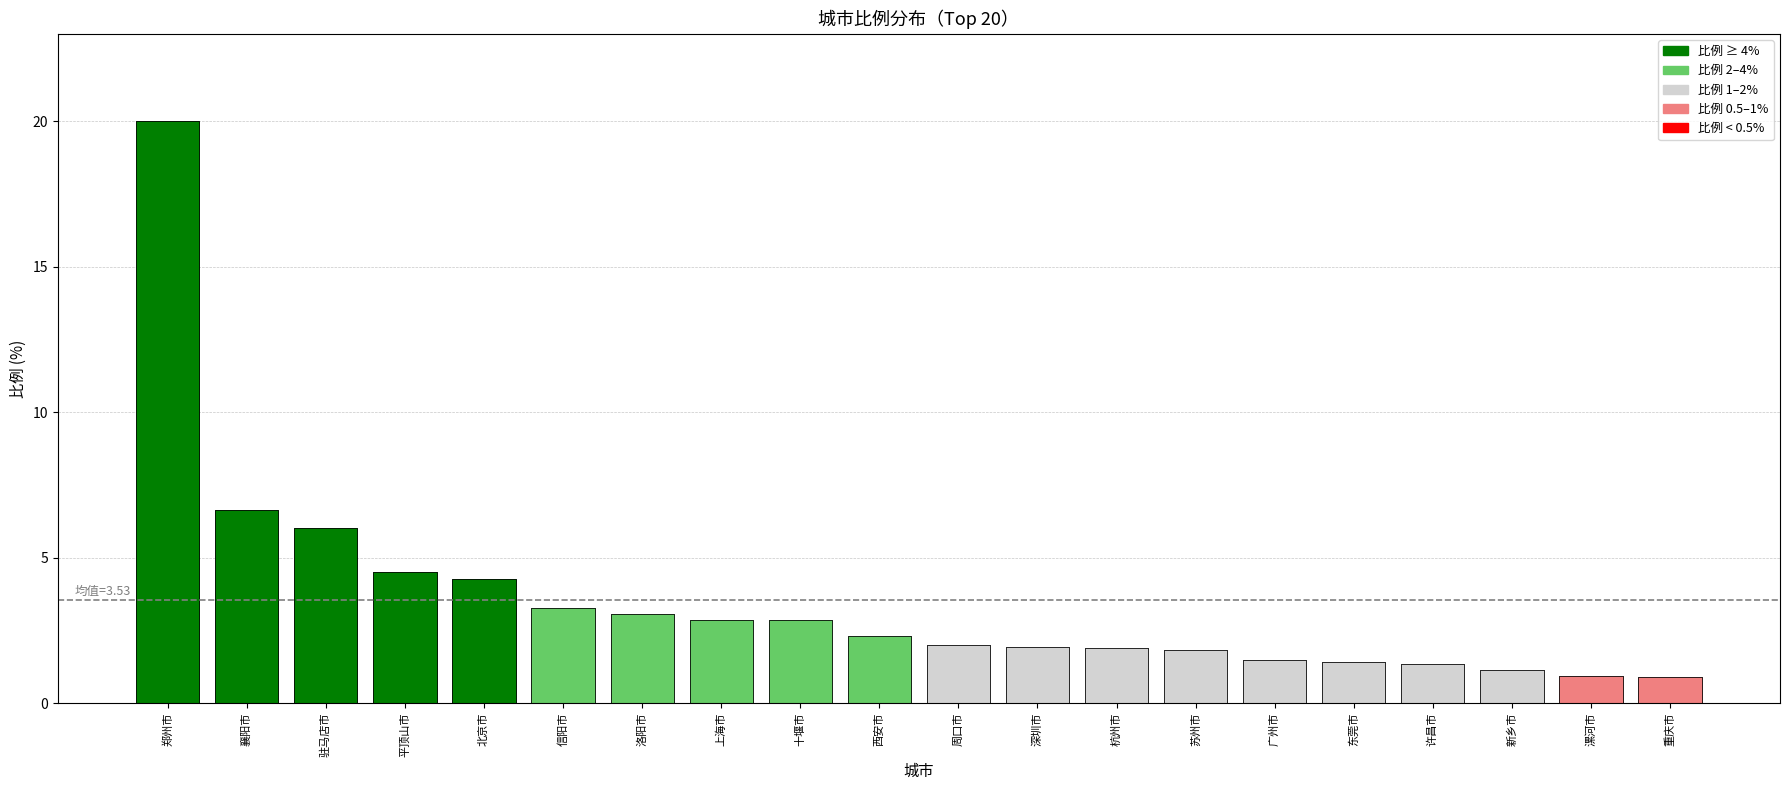

What is the change in value from 信阳市 to 许昌市?

-1.9